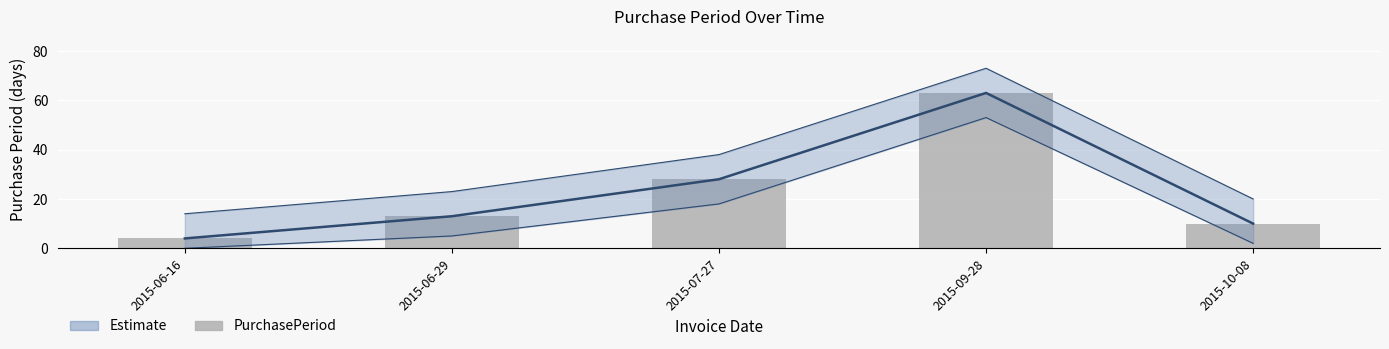

What is the difference between the second highest and second lowest values in the PurchasePeriod series?

18